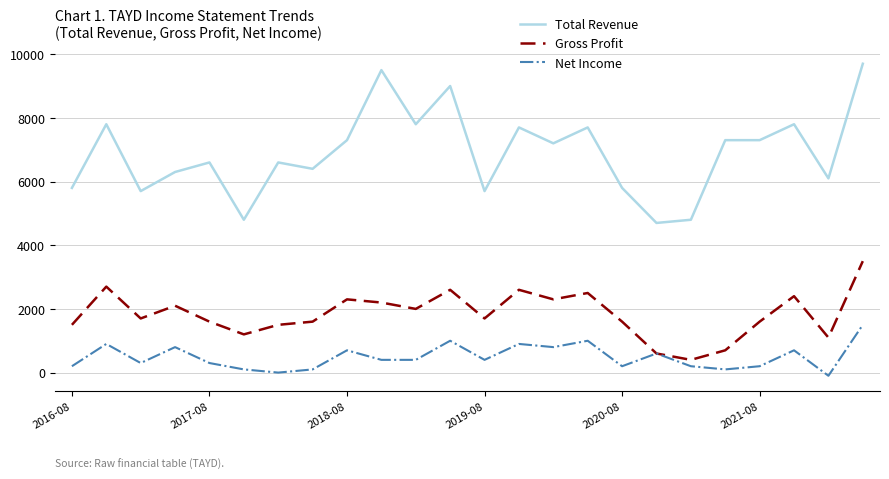

What is the maximum value for Gross Profit?

3500